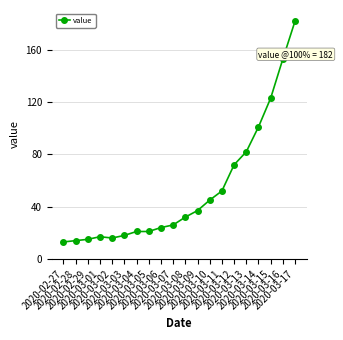

What value does the data have at 2020-03-12, to the nearest 5?

70